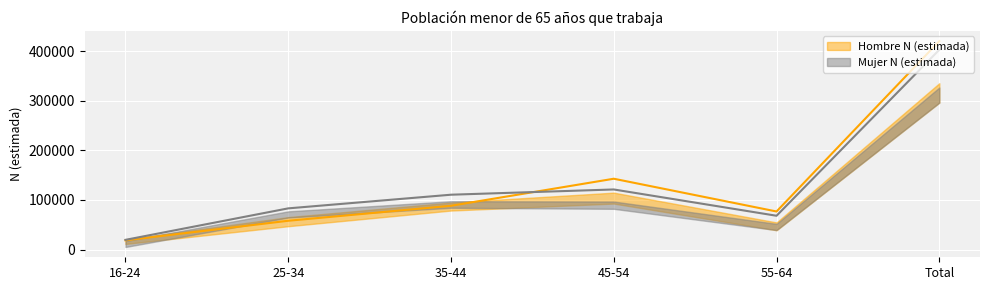

Which series has the largest range (max minus min)?

Hombre N (estimada)